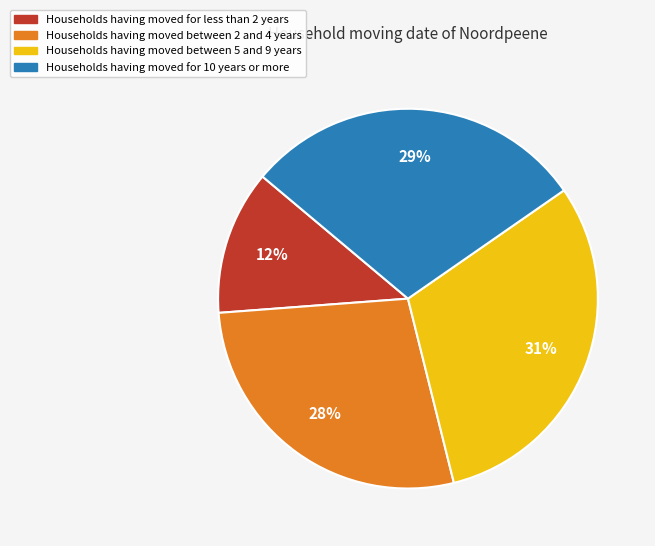

How many segments does this pie chart have?

4